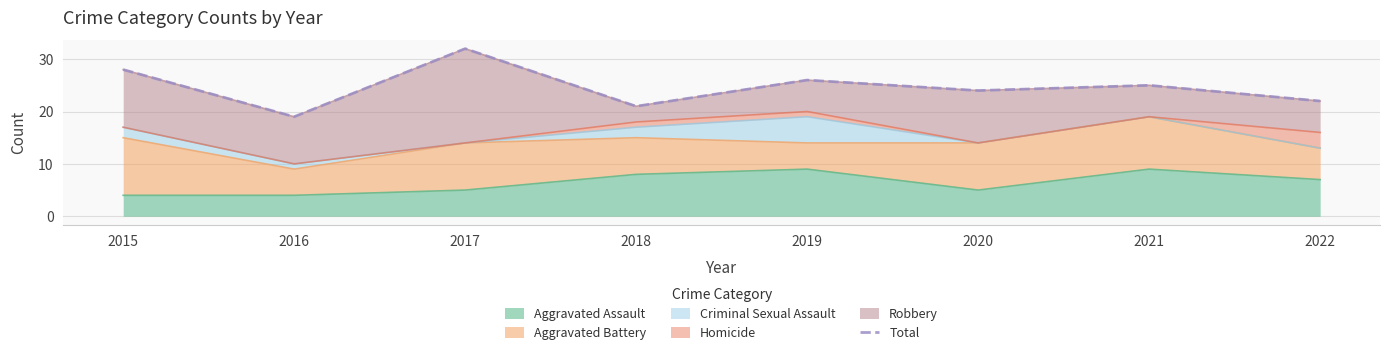

What is the greatest value displayed?

32